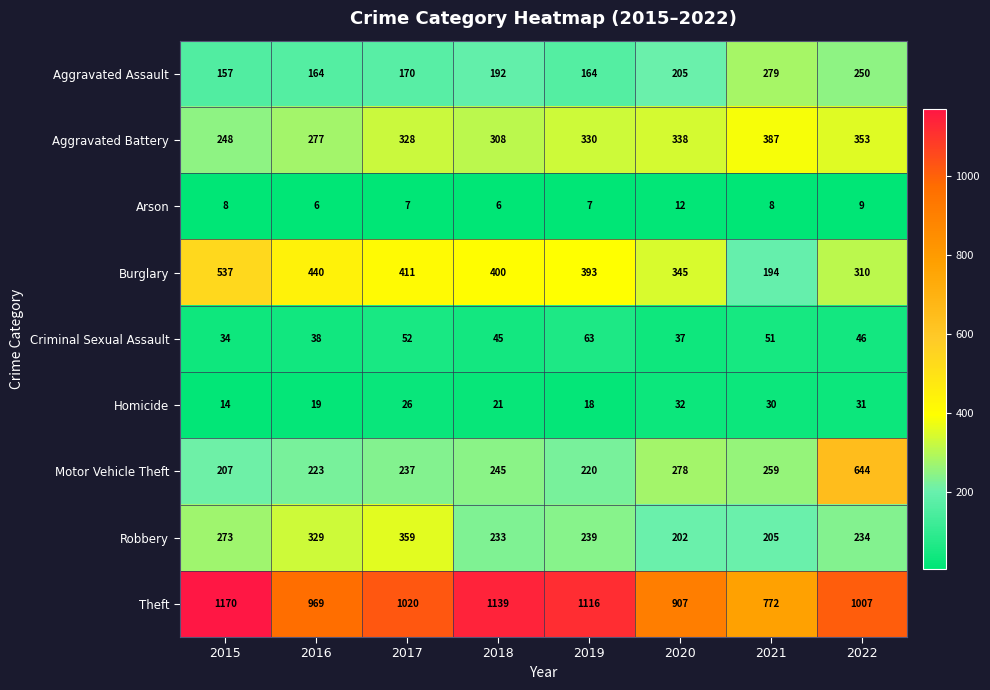

What is the difference between the maximum and minimum values in the Arson series?

6